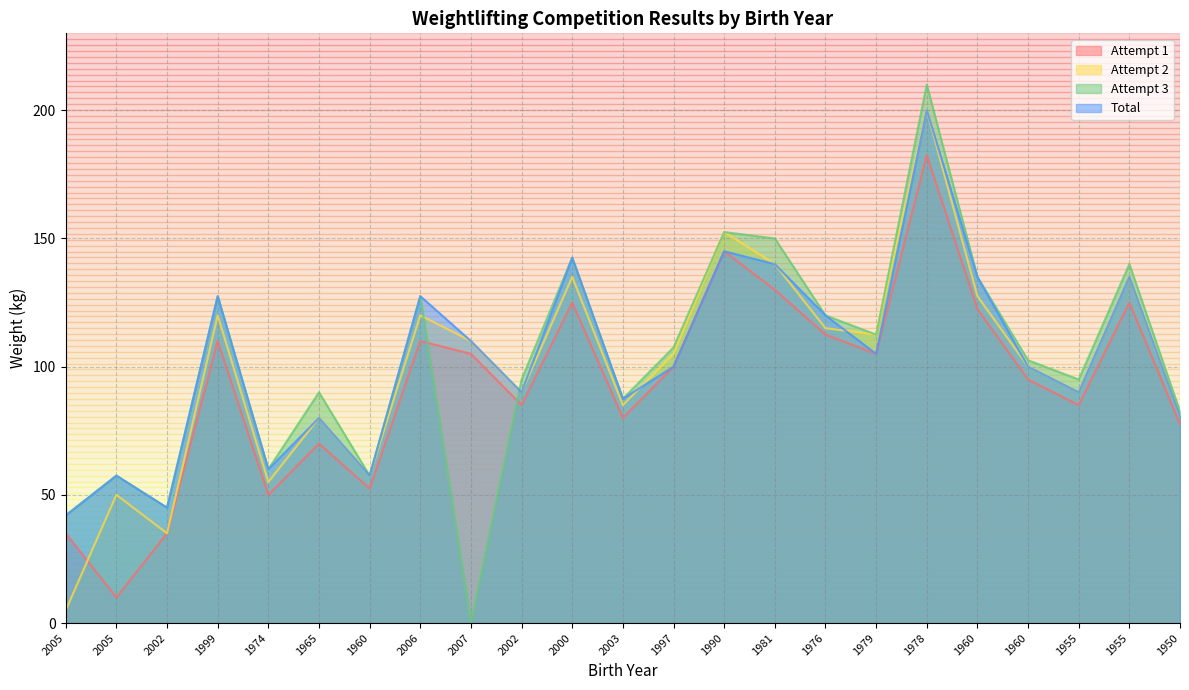

True or false: Total has a value of 42.0 at 2005.

True